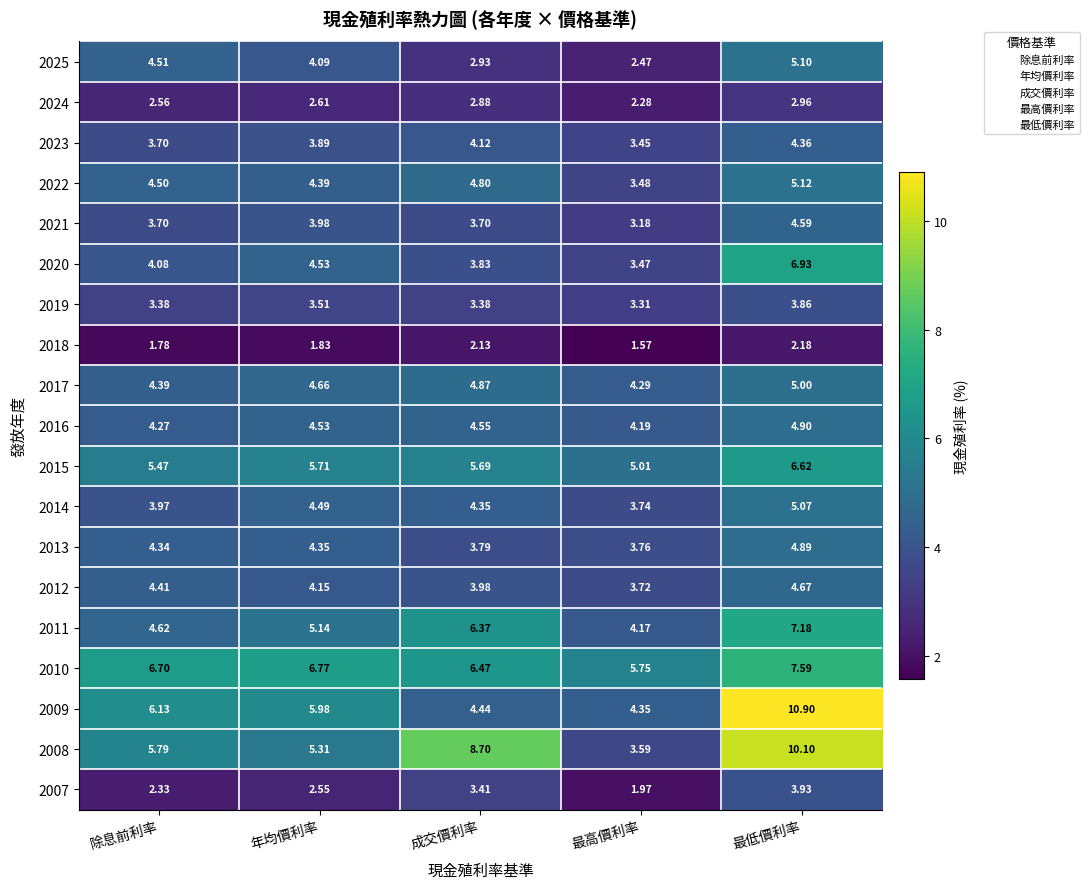

Where is 2007 nearest to the value 2?

最高價利率